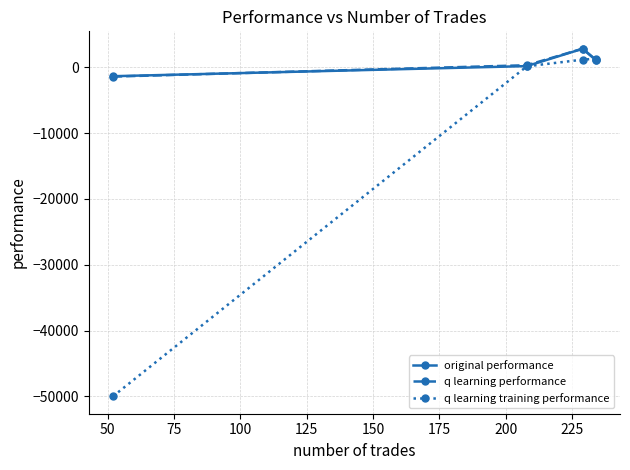

What is the minimum value for q learning training performance?

-50000.0